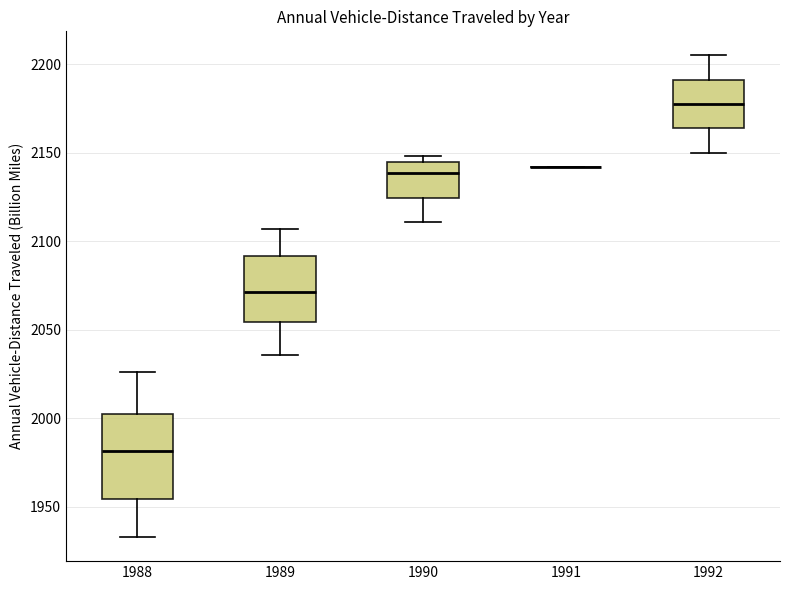

Where is the upper edge of the box at x = 1992 on the y-axis? The values are not printed on the chart, so give them approximately, as read against the axis.

2190